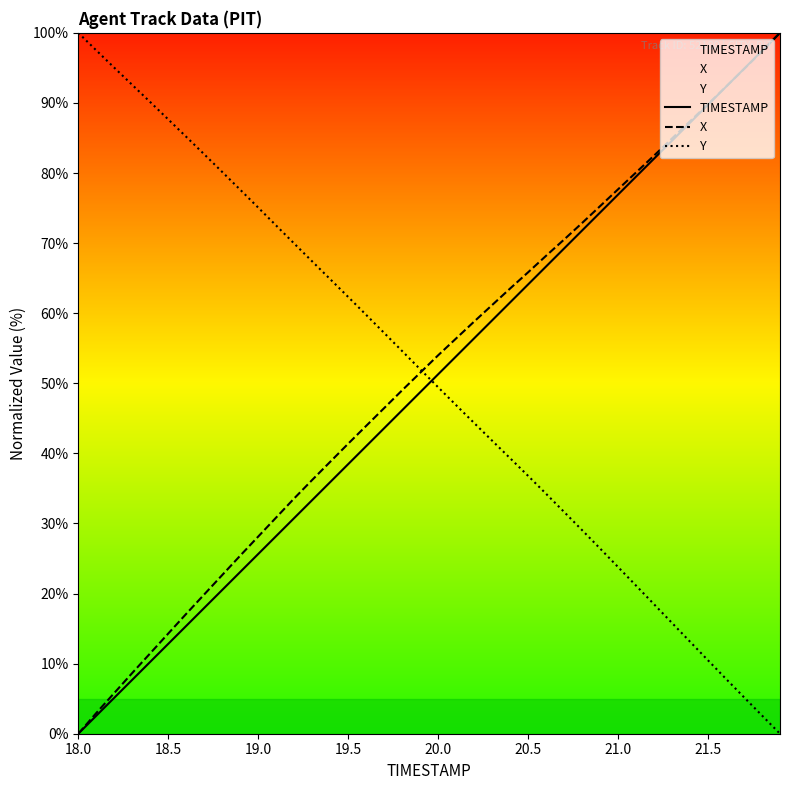

True or false: X and TIMESTAMP cross at least once.

True